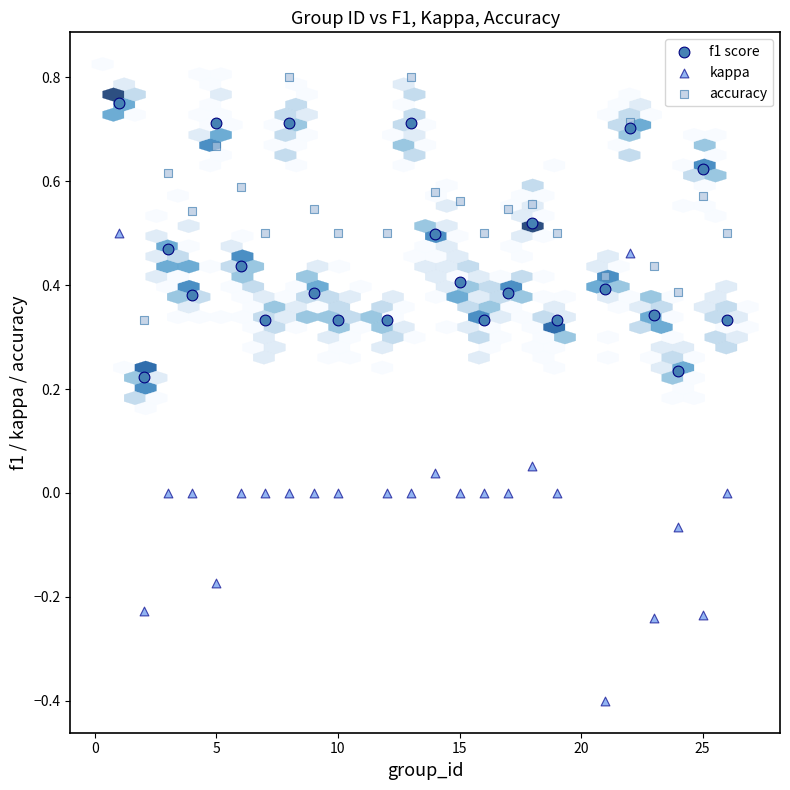

What are all the series names shown in the legend?

f1 score, kappa, accuracy